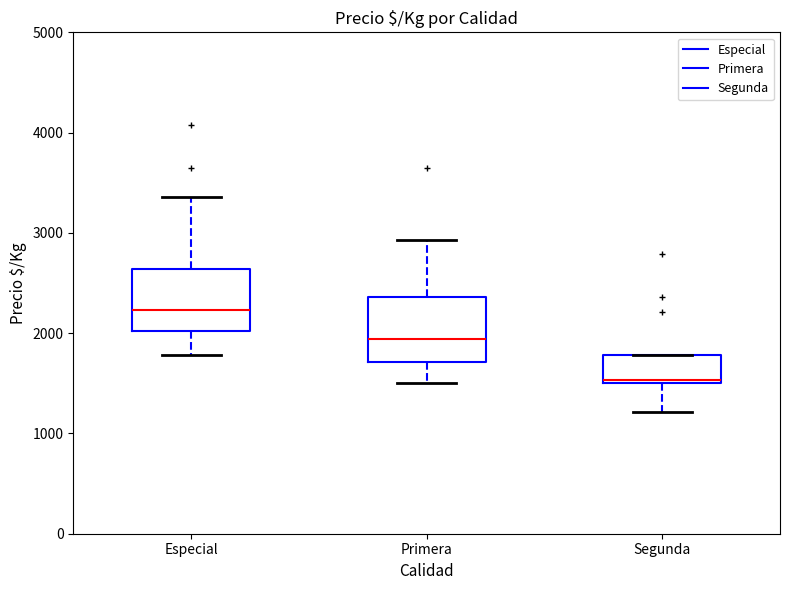

Where does the median line of the box for Especial sit on the y-axis? The values are not printed on the chart, so give them approximately, as read against the axis.

2200